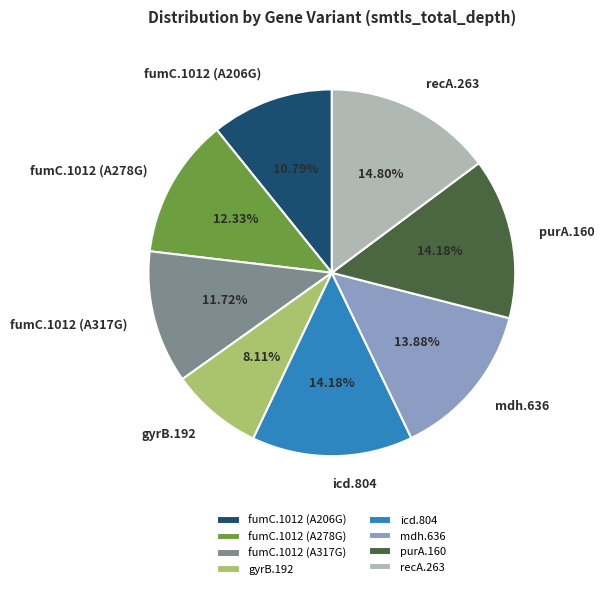

What is the ratio of the value at fumC.1012 (A206G) to the value at mdh.636?

0.8